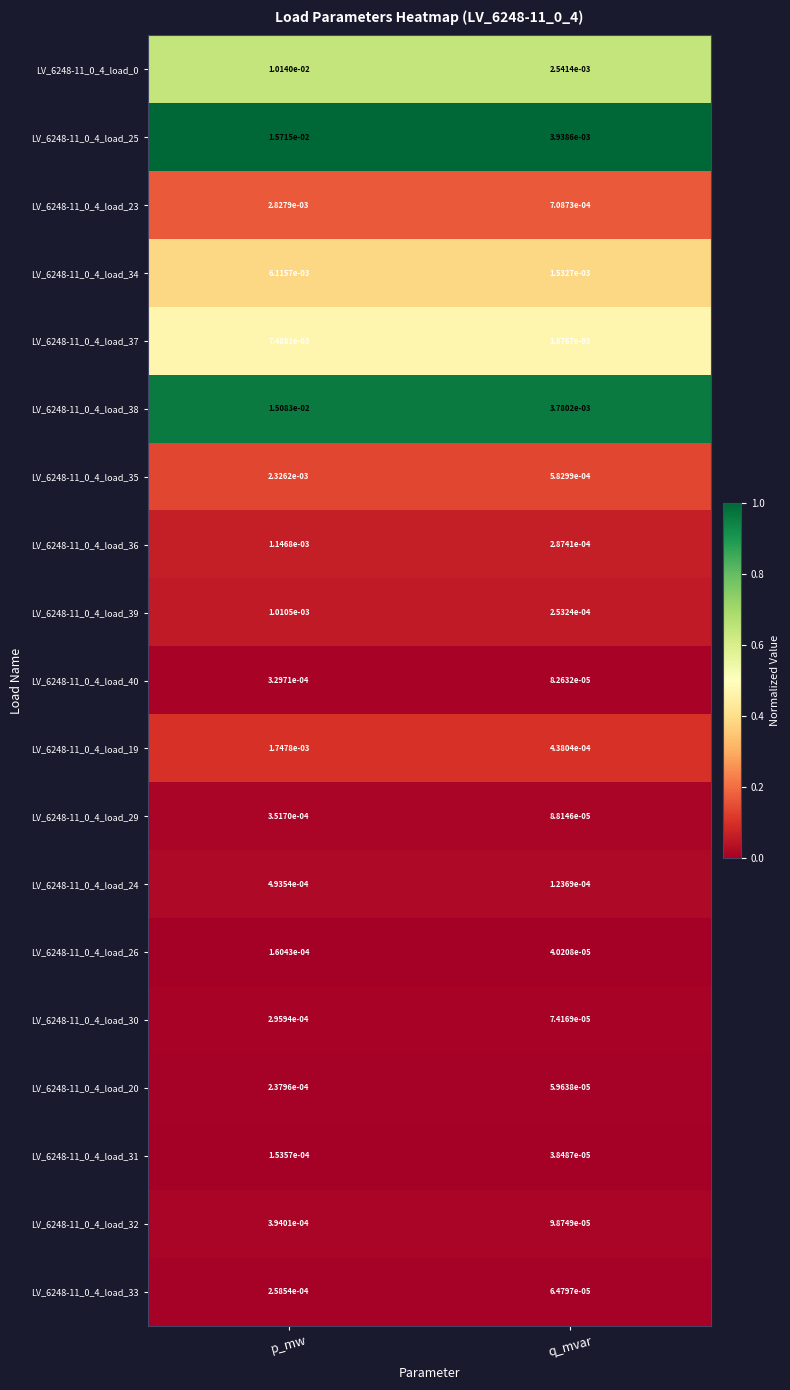

Rank the categories by LV_6248-11_0_4_load_25 value from highest to lowest.

p_mw, q_mvar